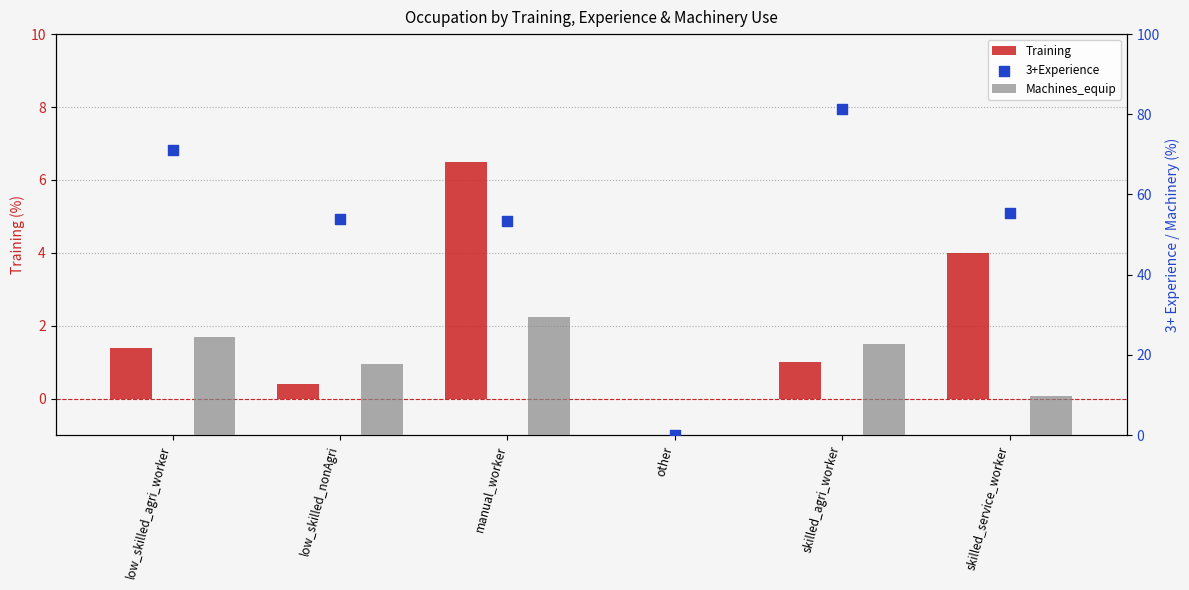

Which series reaches the maximum Y coordinate?

3+Experience